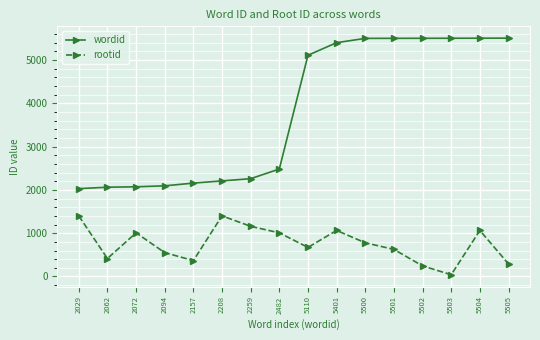

At how many categories does at least one series exceed 1175?

16